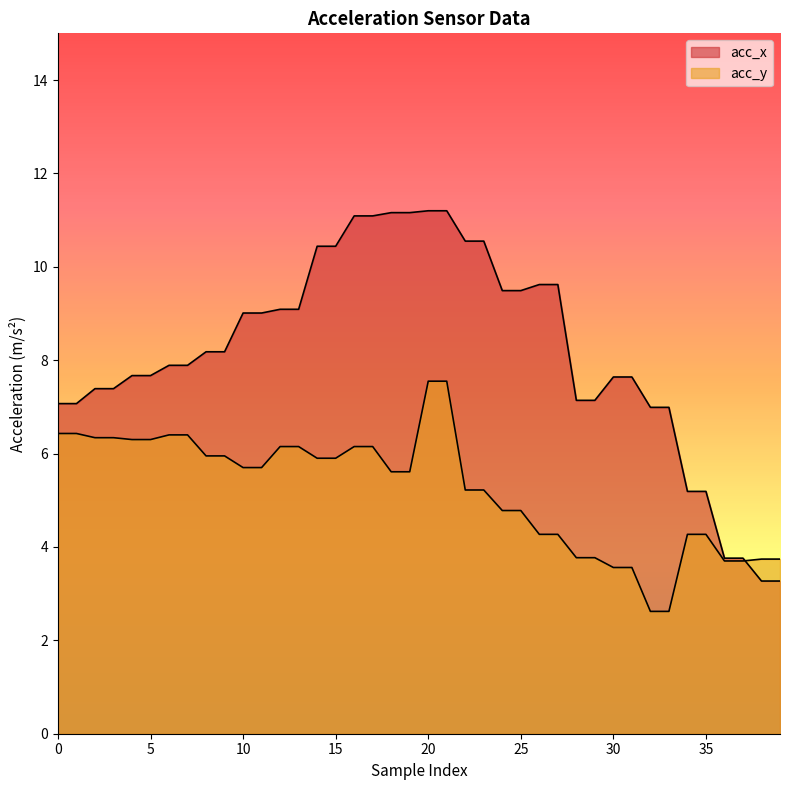

Does the chart display data point markers on the line(s)?

No